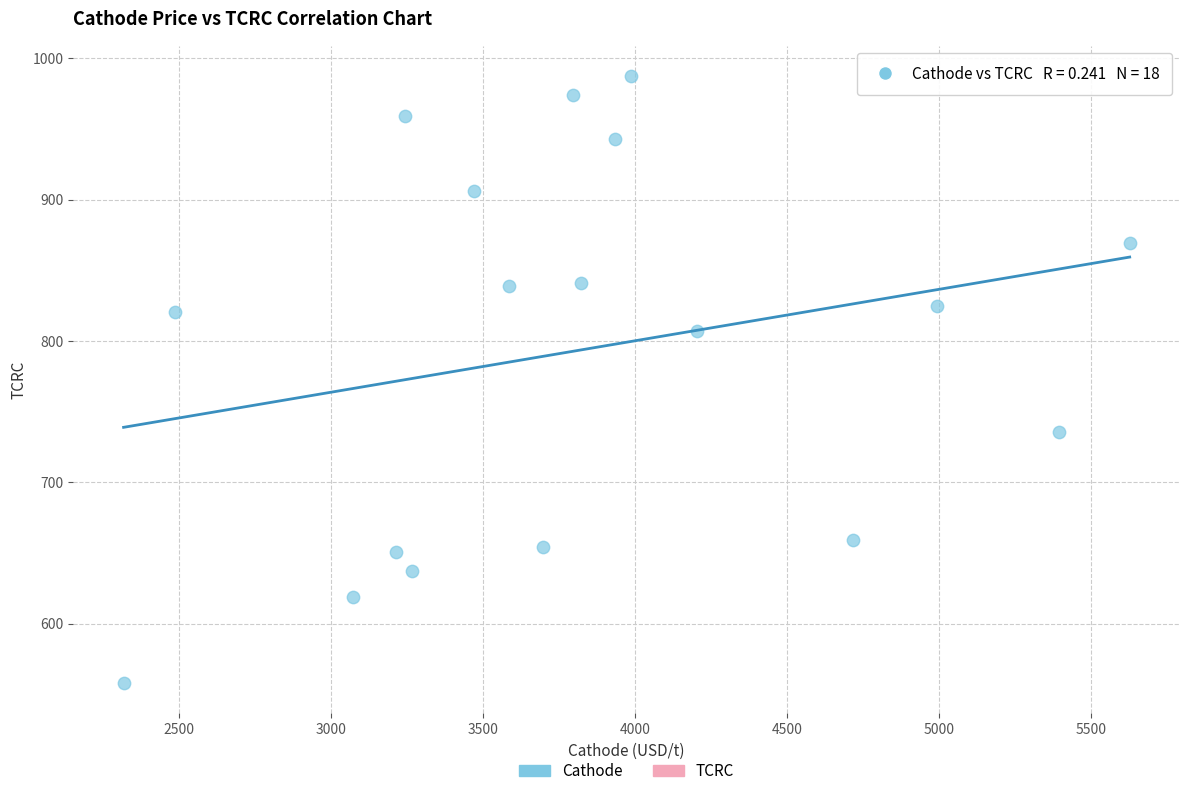

What is the range of Y values (max minus min)?

429.5